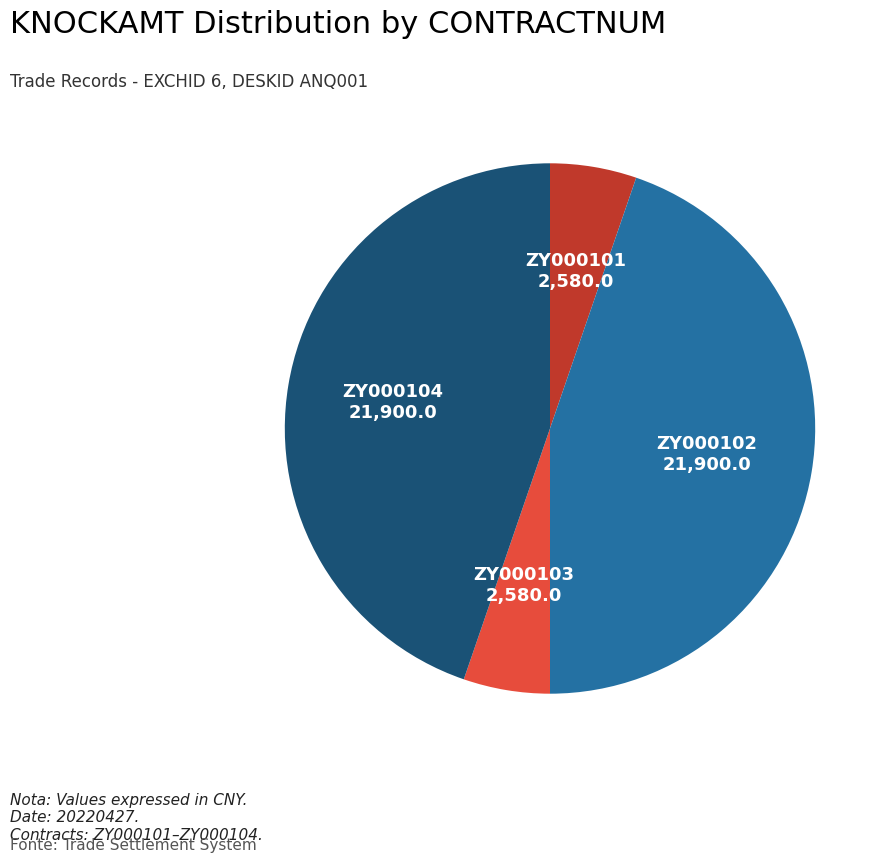

What is the ratio of the value at ZY000104 to the value at ZY000102?

1.0